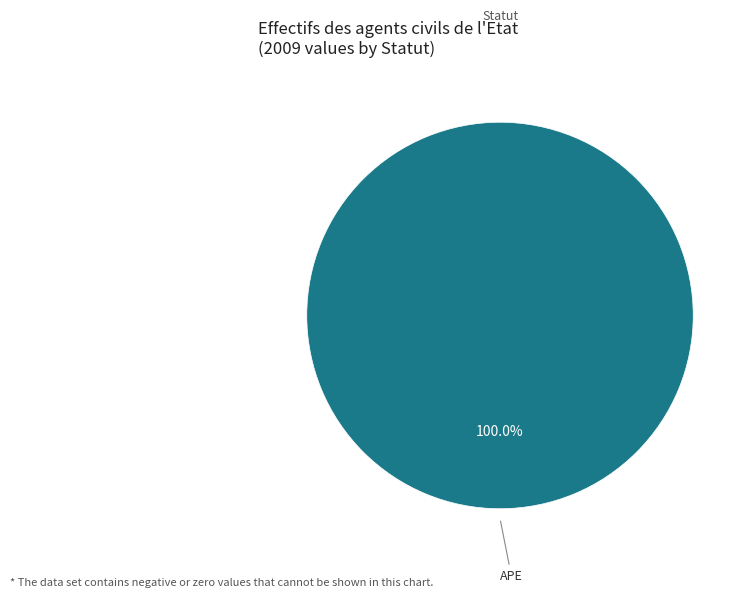

Is there any slice that represents more than half of the pie?

Yes